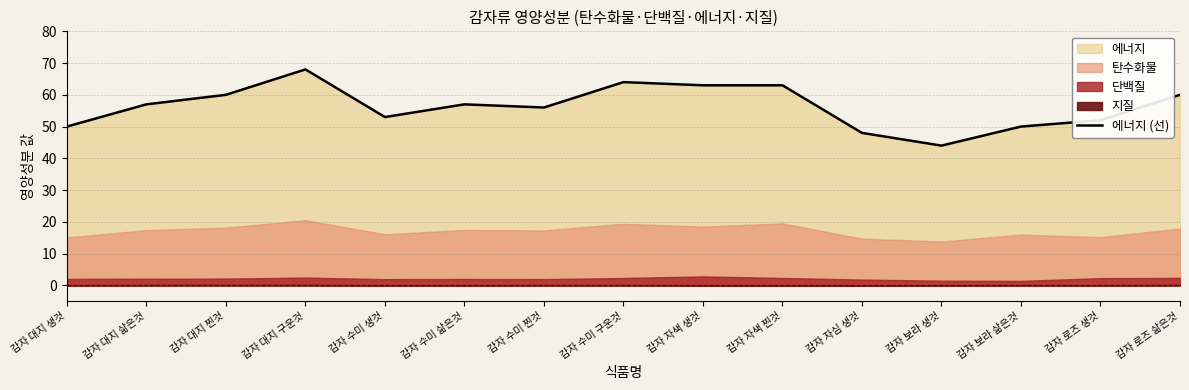

Approximately how many times larger is the value at 감자 수미 생것 compared to 감자 수미 구운것?

0.8